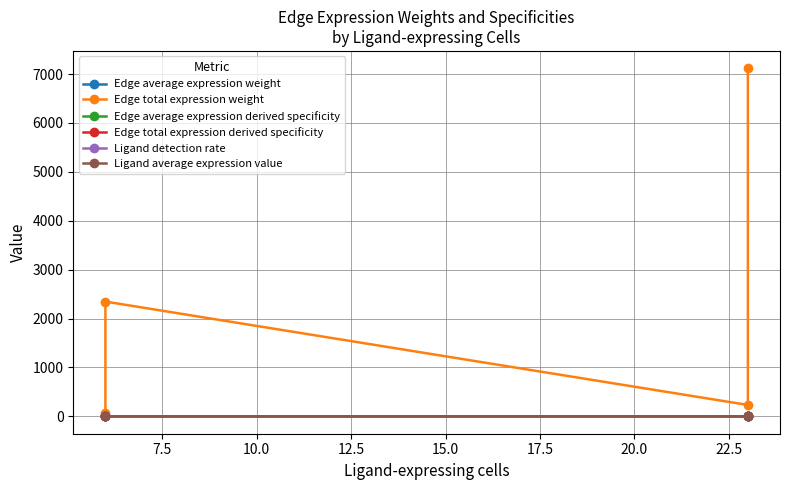

How many lines are shown in the chart?

6